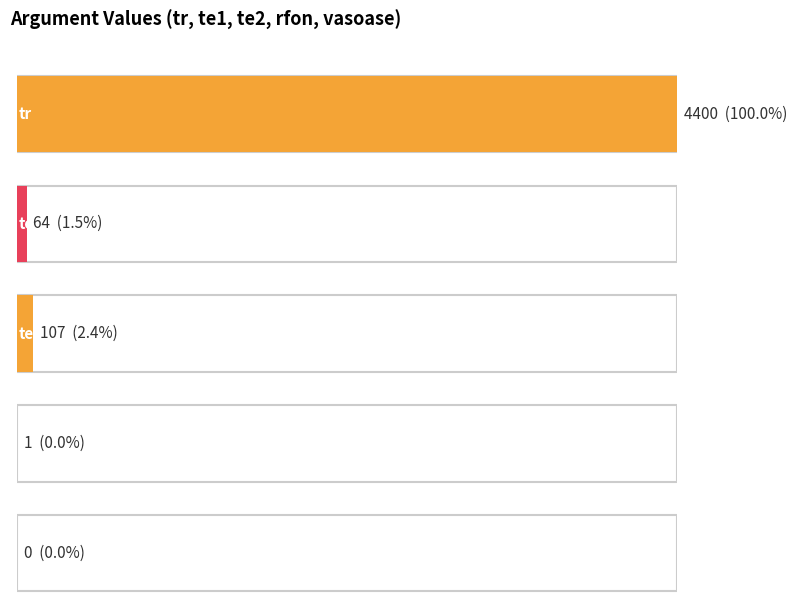

At which label is the value closest to 2200?

te2